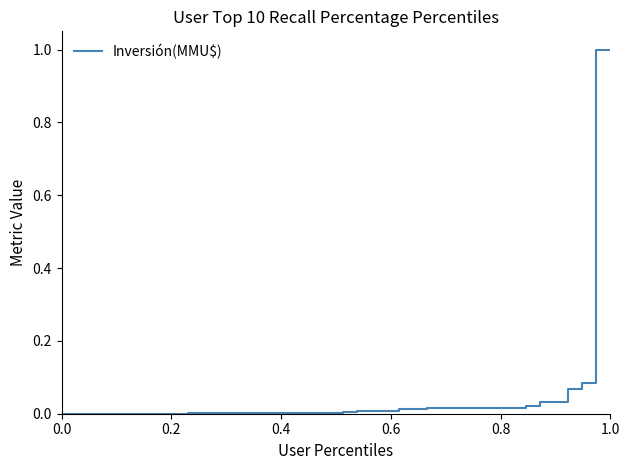

How many series are shown in this chart?

1